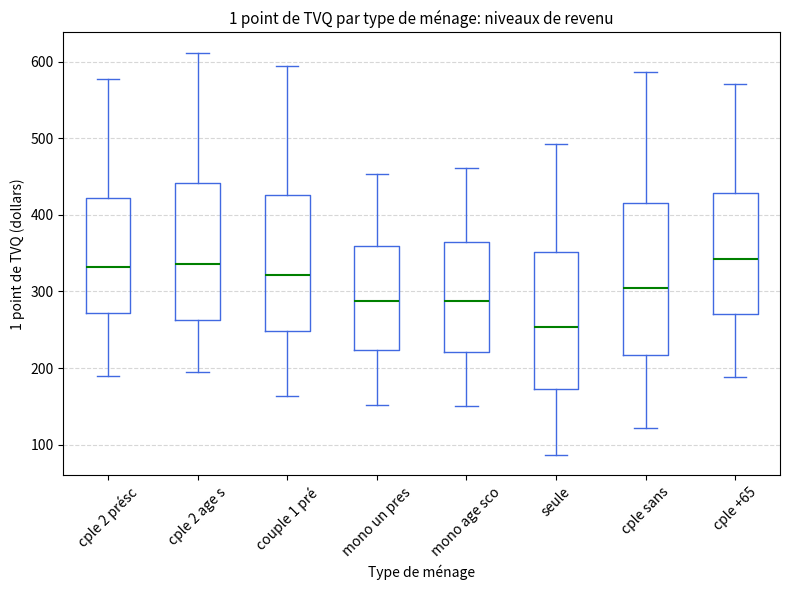

Which box has the lowest median line?

seule